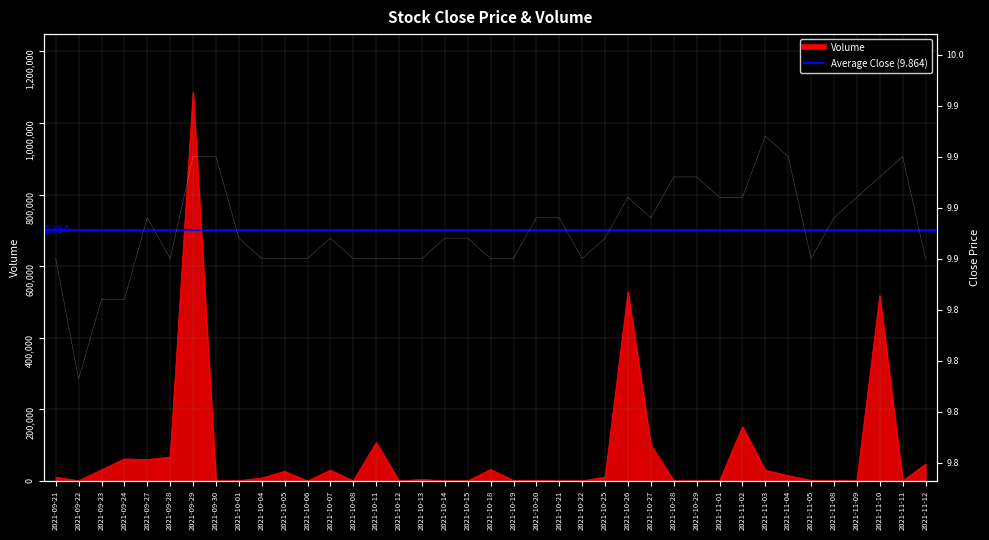

True or false: Volume has a value of 4100.0 at 2021-10-13.

True